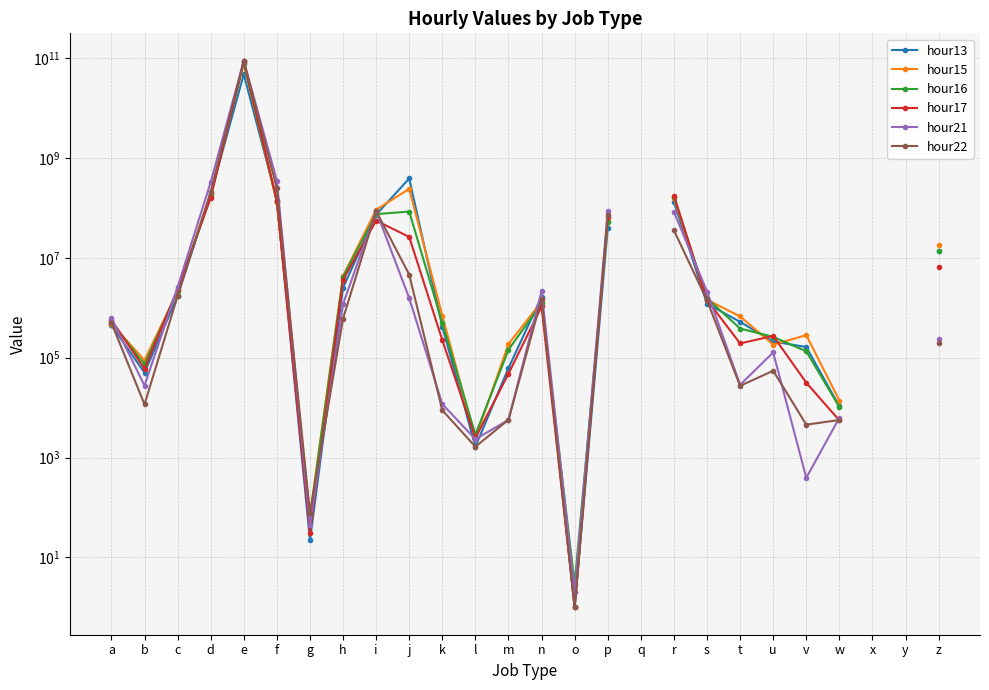

Where does the hour16 series first go above 2206044?

d